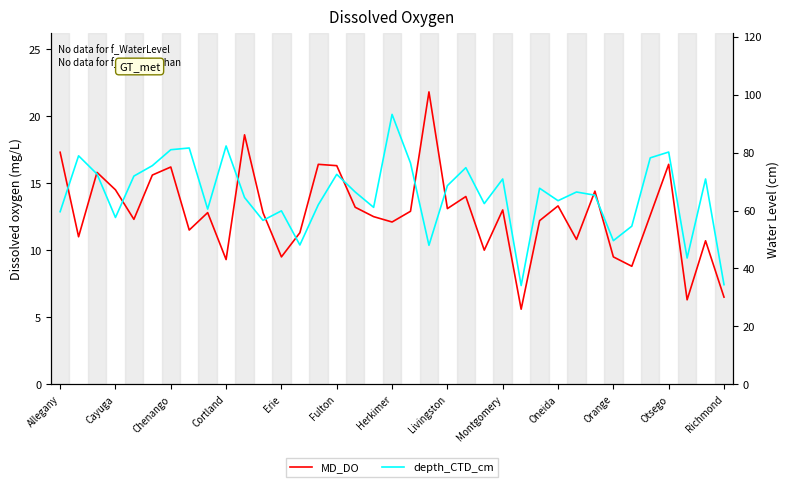

What is the value of the depth_CTD_cm point at the 2nd from the left?

78.9